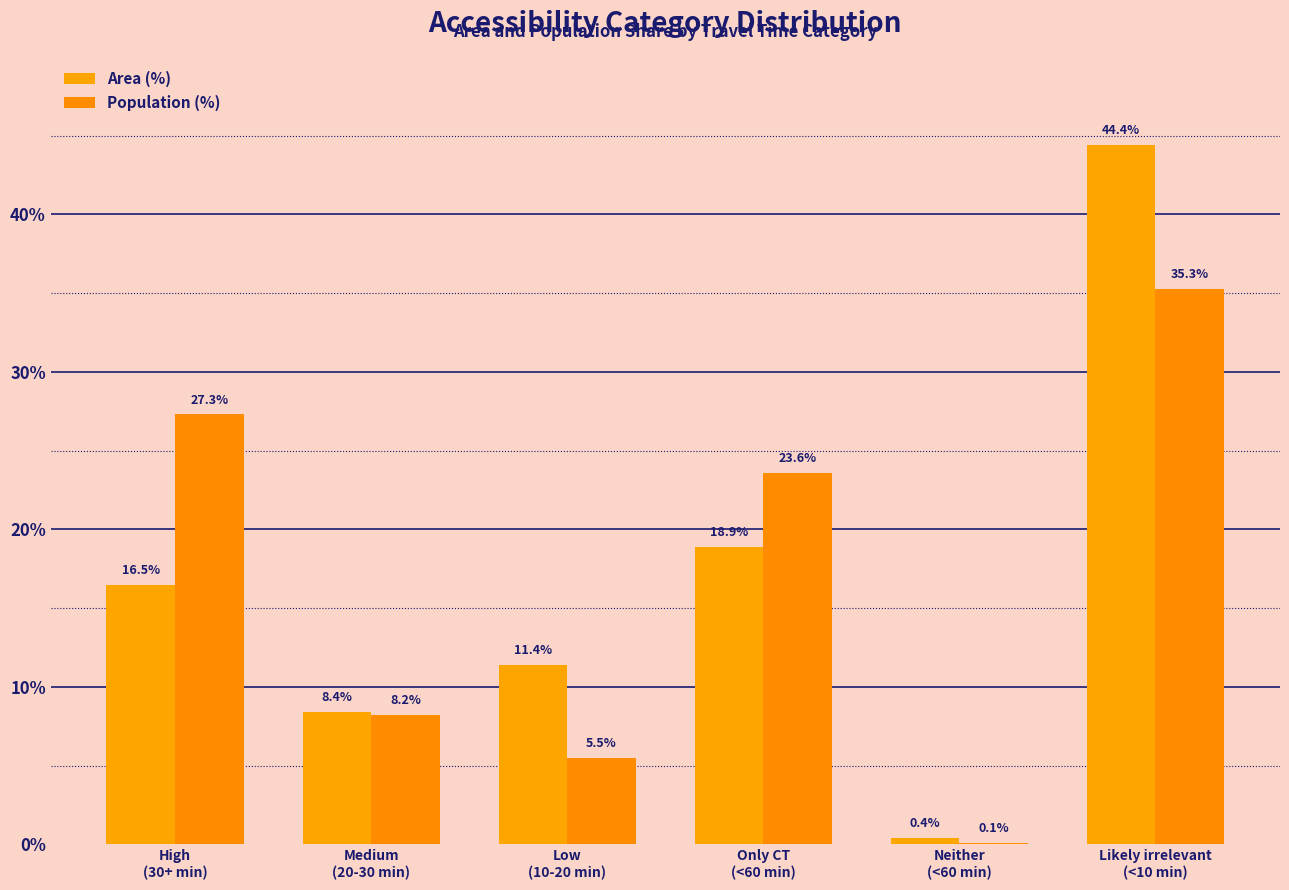

The Area (%) series shows 0.4 at Neither
(<60 min). True or false?

True